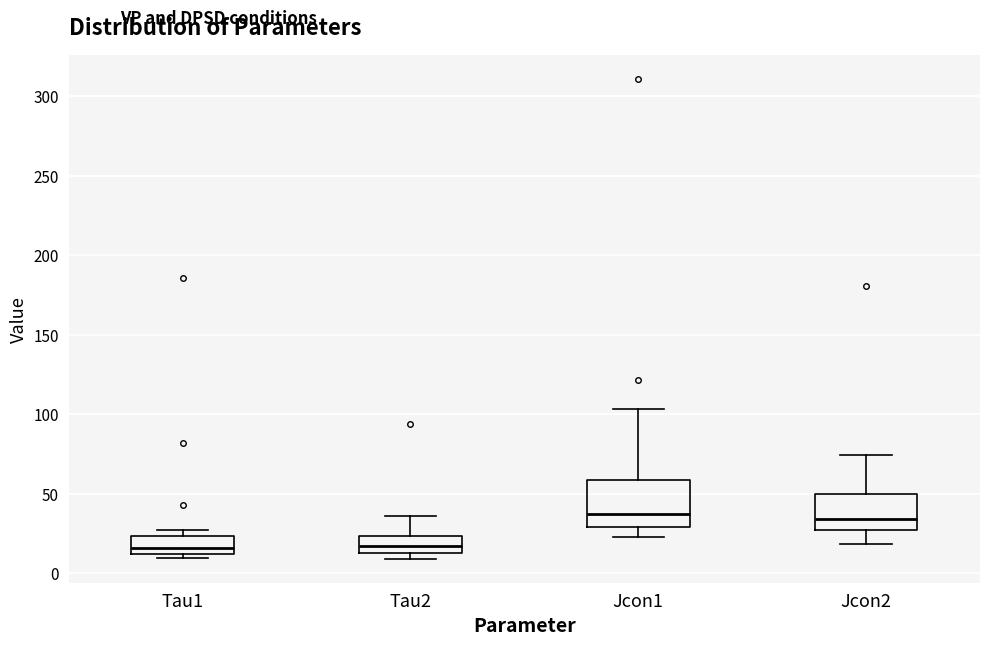

Comparing the boxes themselves (not the whiskers), which one is the tallest?

Jcon1